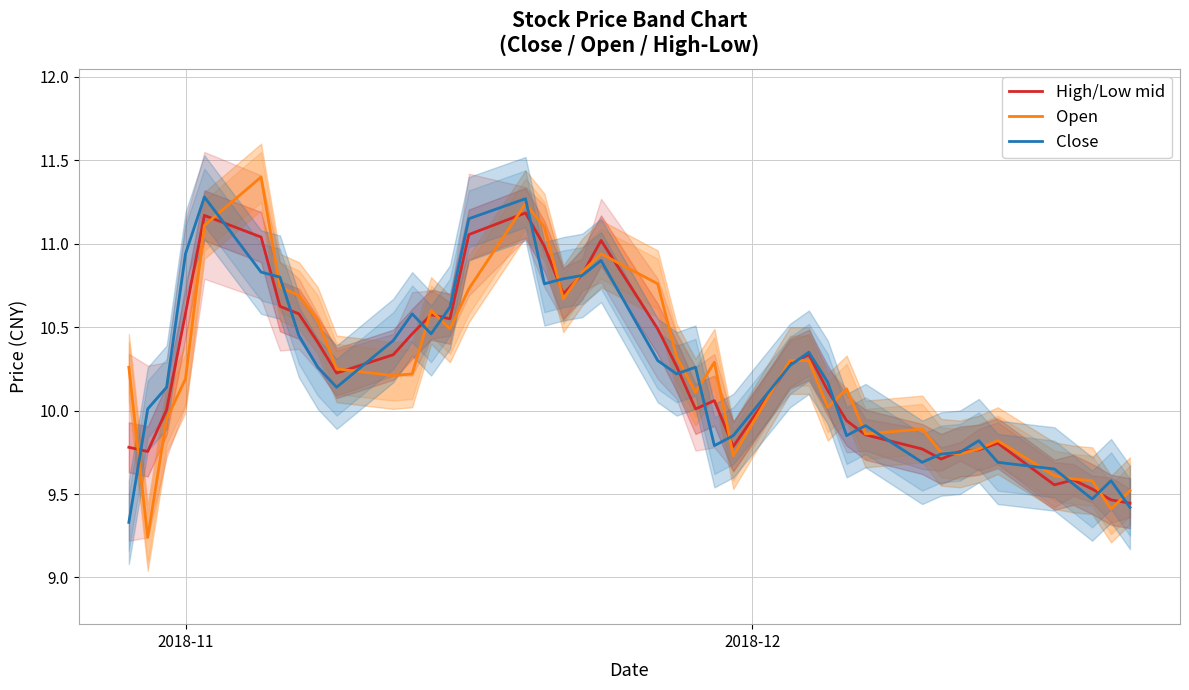

What is the lowest value of the Close series?

9.3